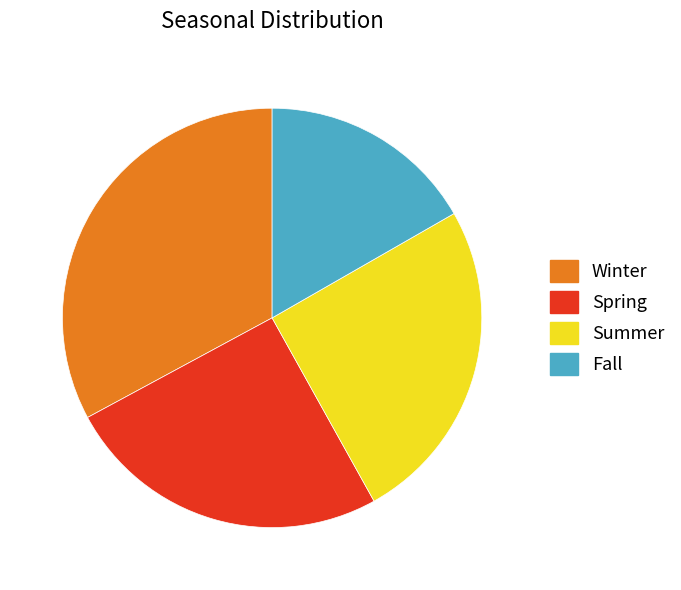

True or false: Spring accounts for 25% of the total.

True